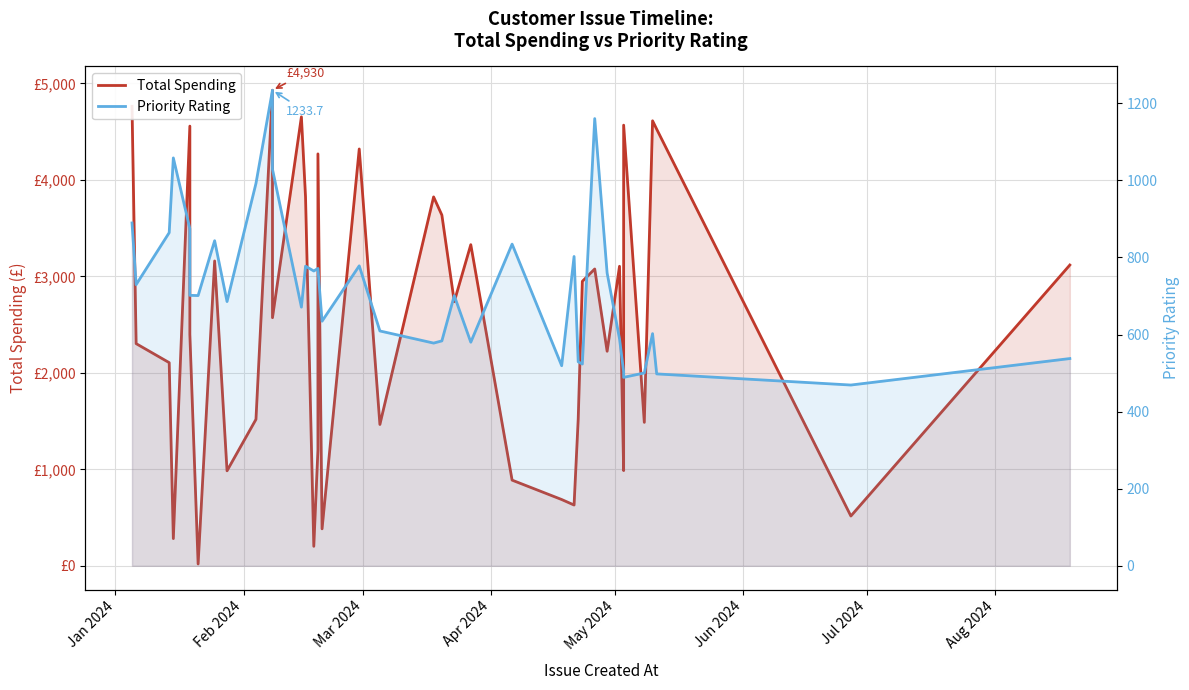

What is the highest value of the Priority Rating series?

1233.7